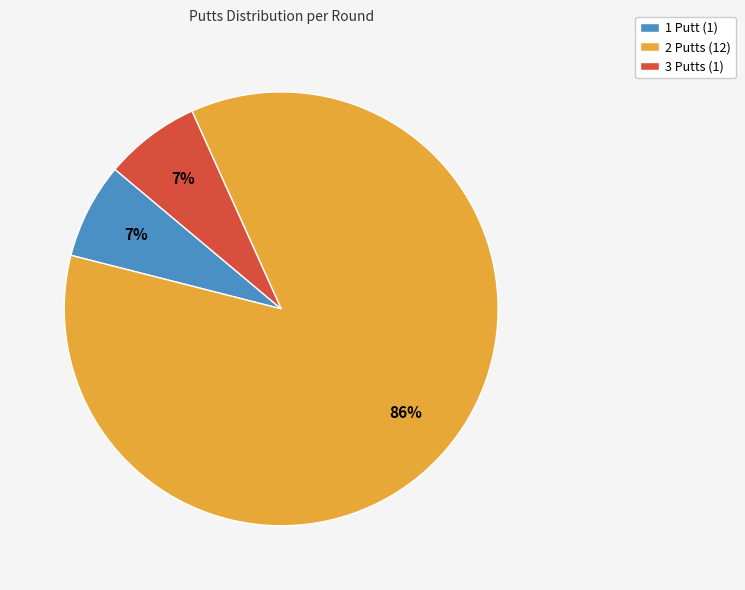

How many slices are in this pie chart?

3